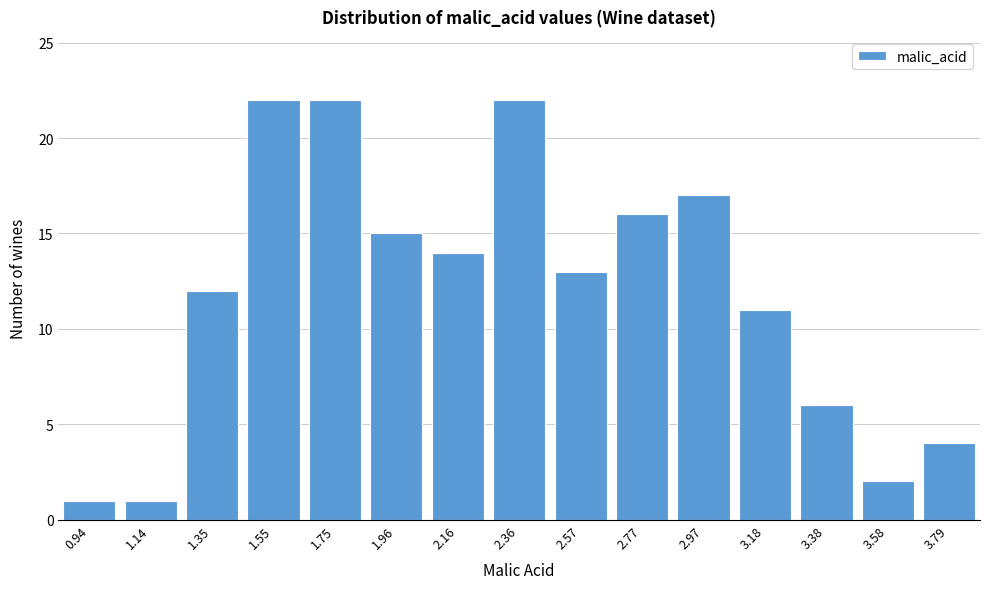

Reading left to right, what are all the values shown in this chart?

1	1	12	22	22	15	14	22	13	16	17	11	6	2	4